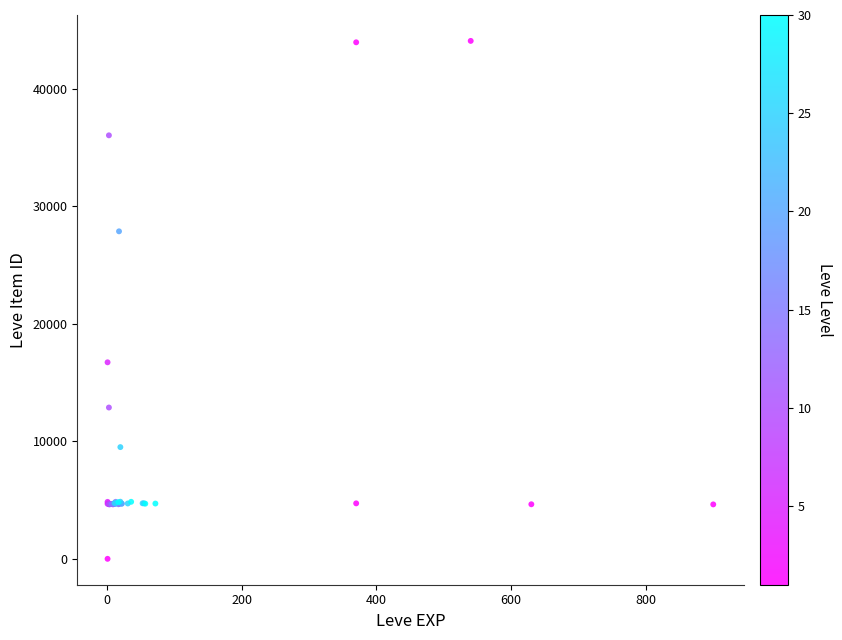

What Y value in the scatter plot is closest to 22050?

16734